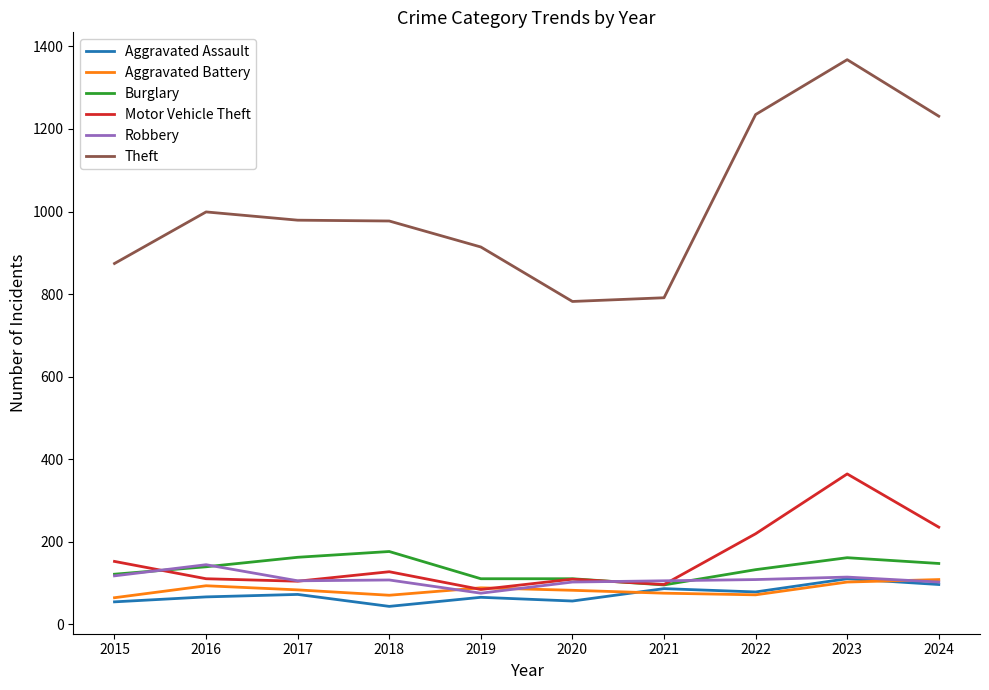

True or false: Aggravated Assault has a value of 96 at 2024.

True